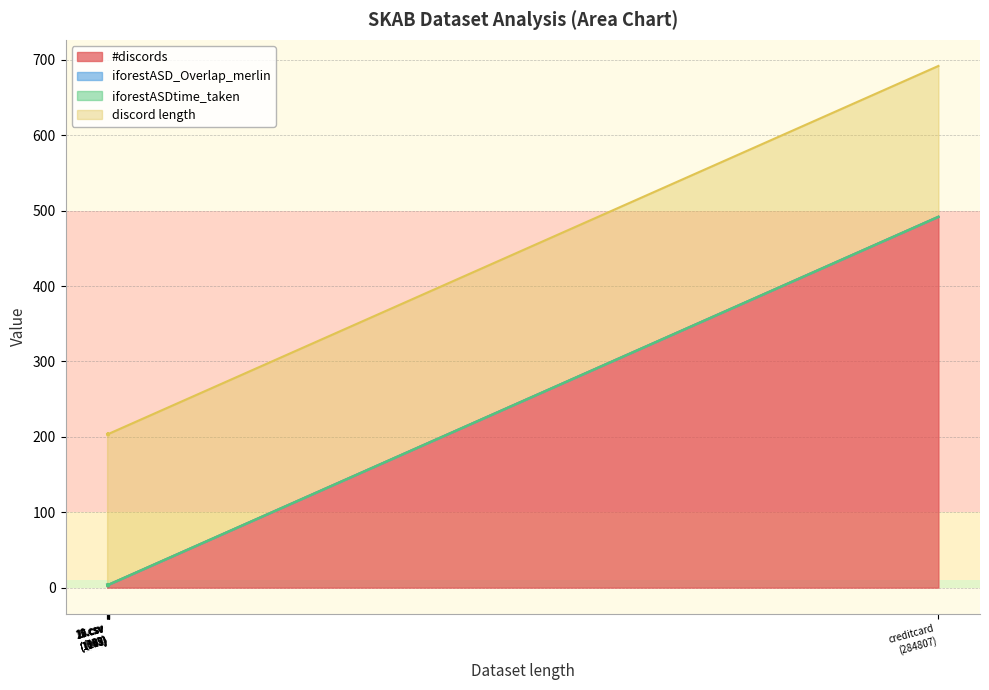

True or false: iforestASD_Overlap_merlin and #discords intersect in this chart.

False